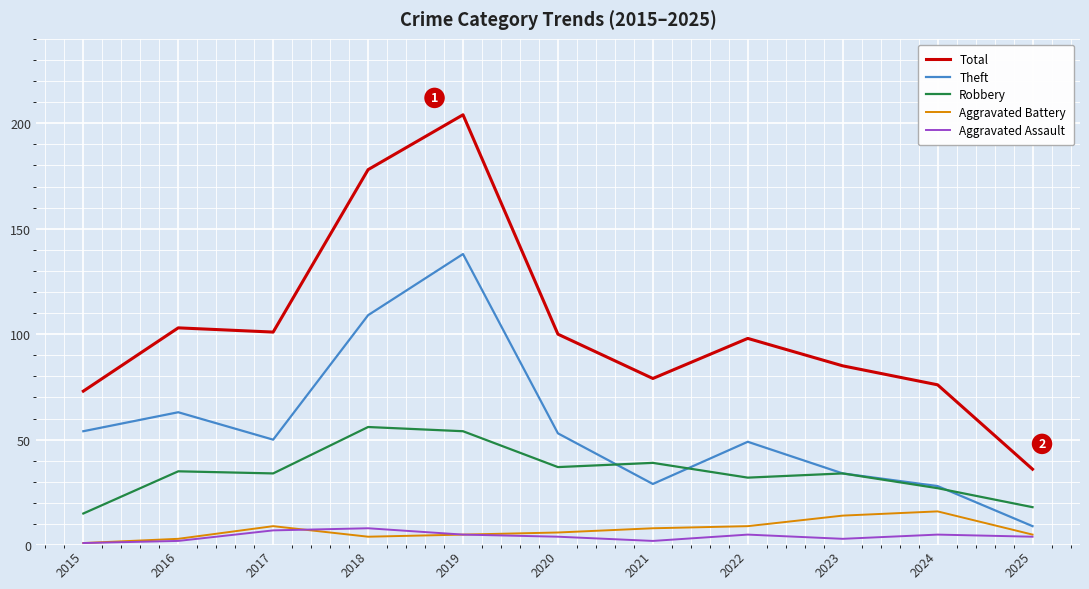

What is the average value of the Aggravated Assault series?

4